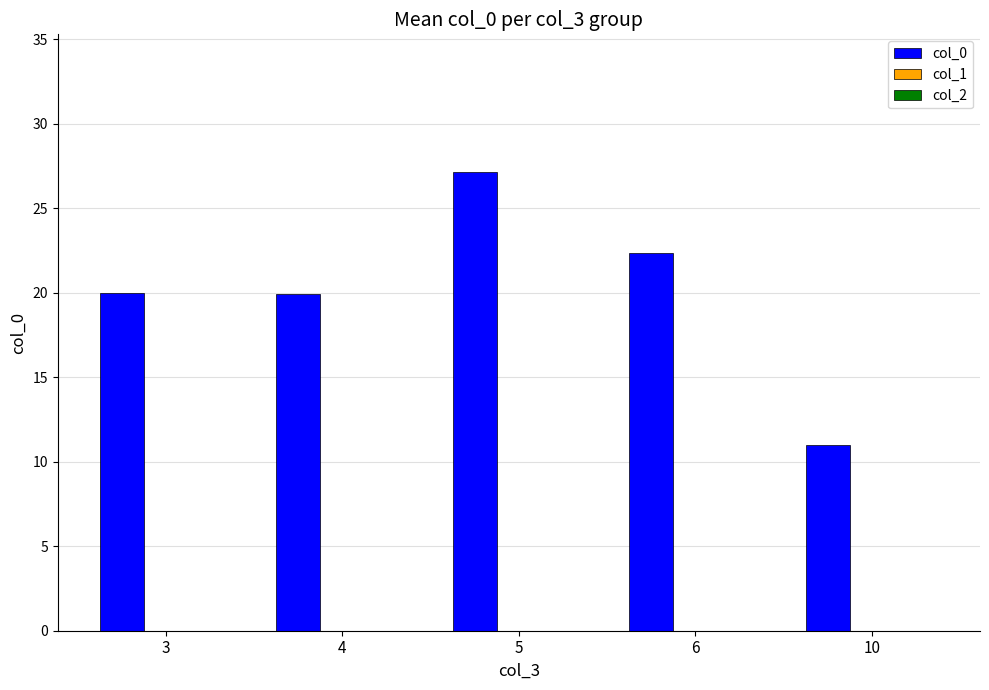

True or false: the data shows 20.0 at 3.

True